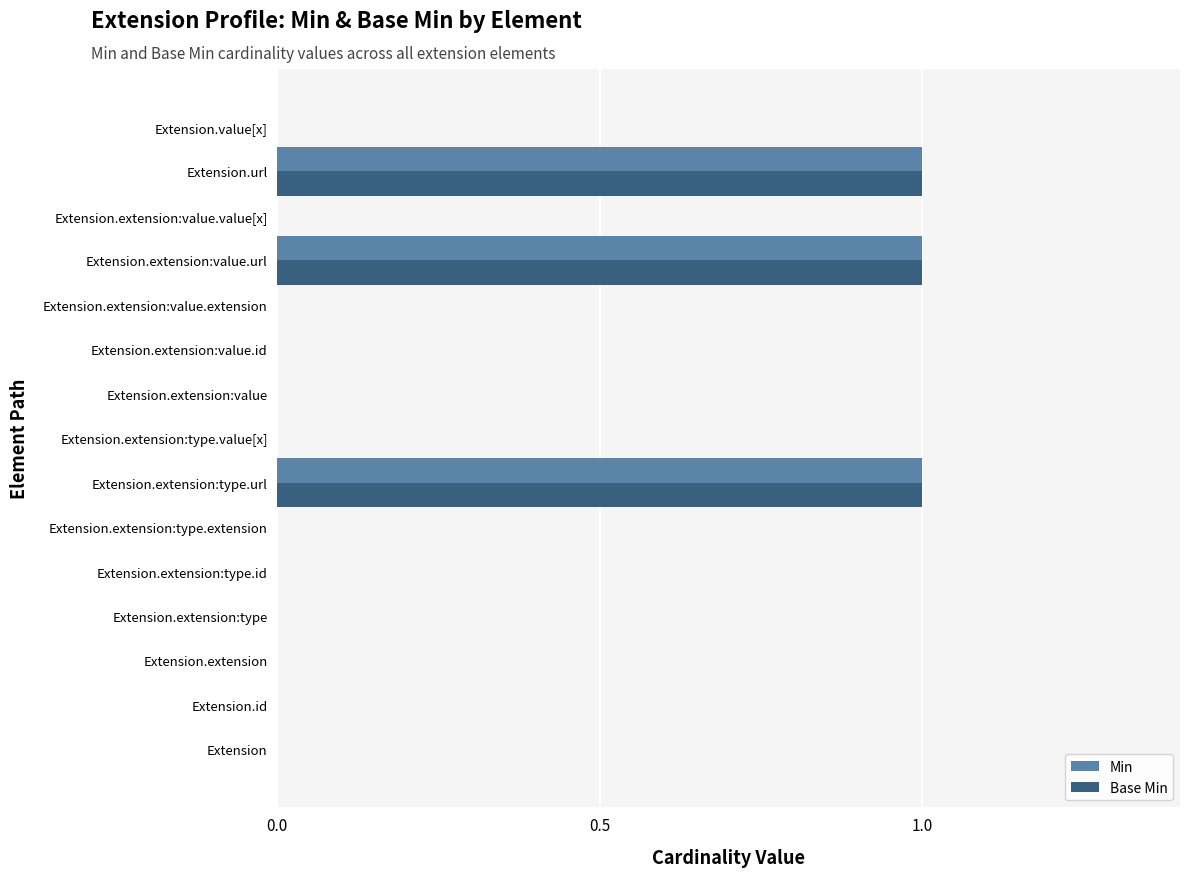

True or false: Base Min has a value of 1 at Extension.extension:type.

False